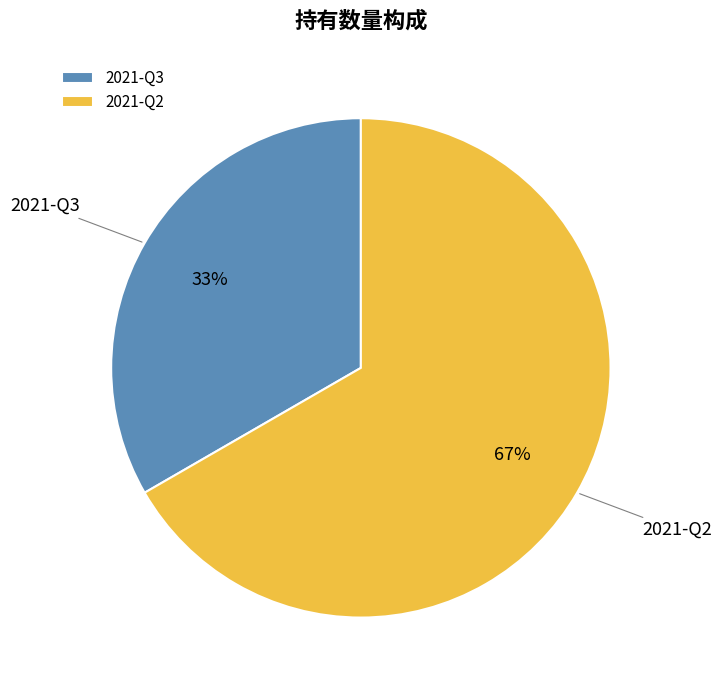

Is it true that 2021-Q2 is 67% of the pie?

True